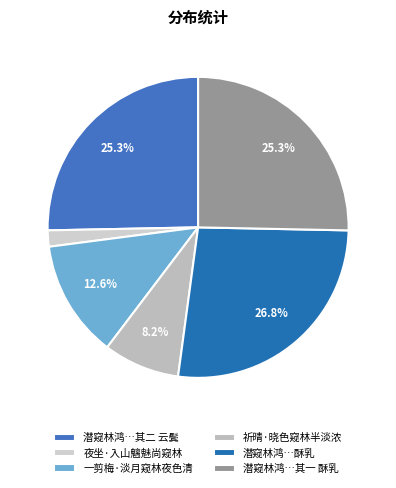

How many segments does this pie chart have?

6